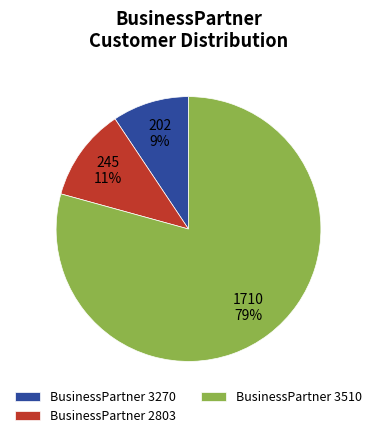

What is the smallest slice in the pie chart?

BusinessPartner 3270